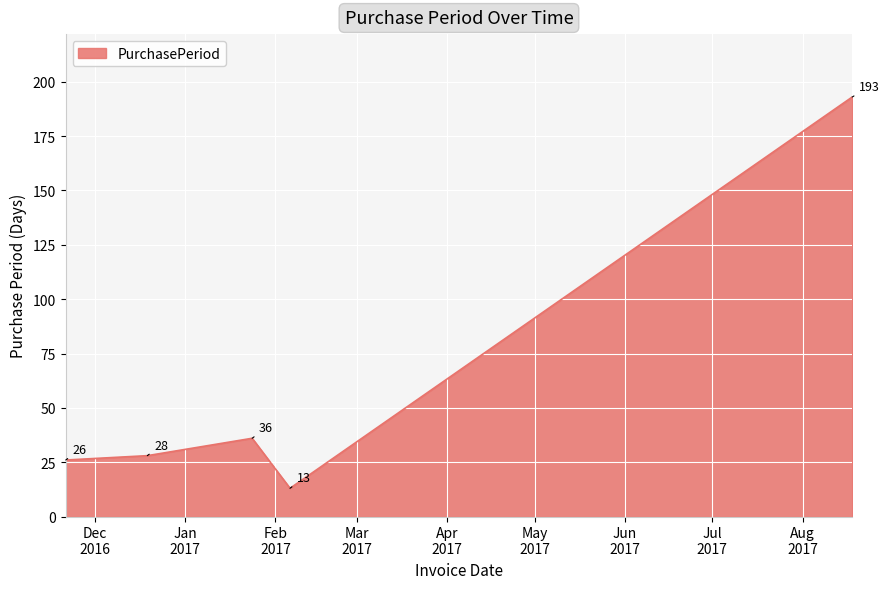

What is the average value?

59